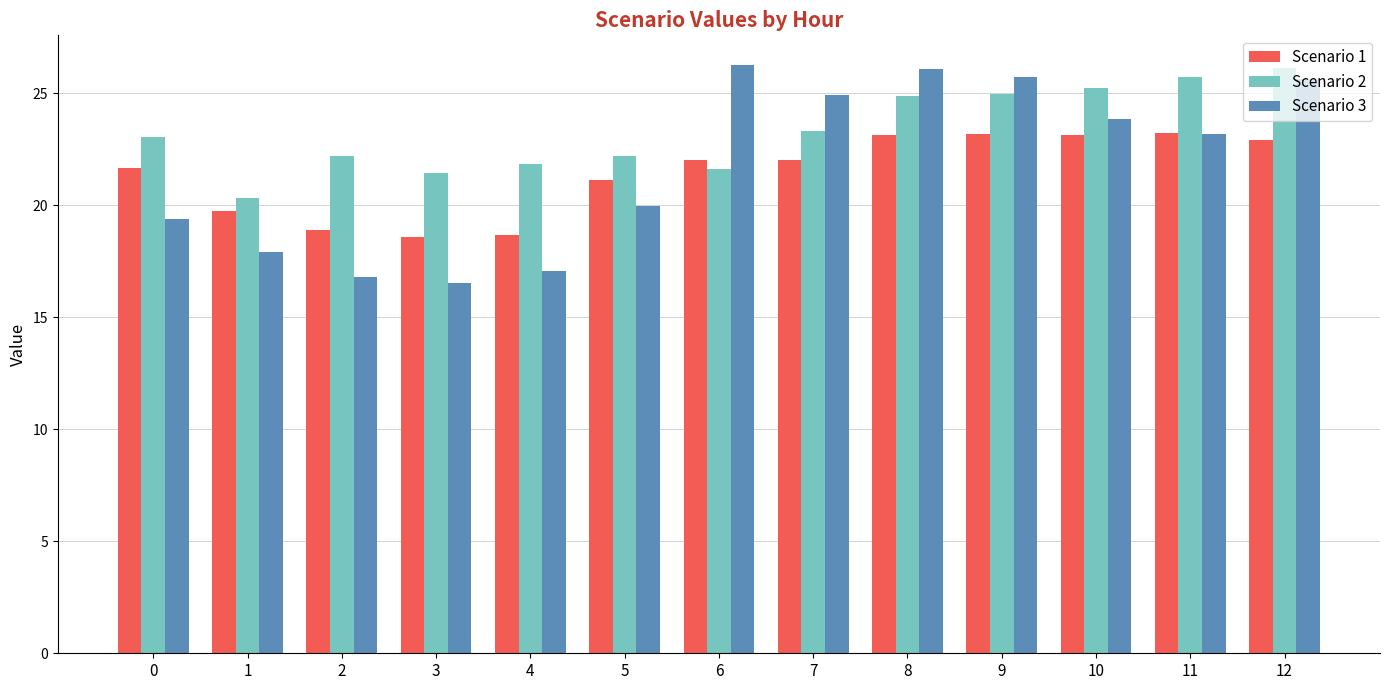

What is the difference between the maximum and minimum values in the Scenario 3 series?

9.8